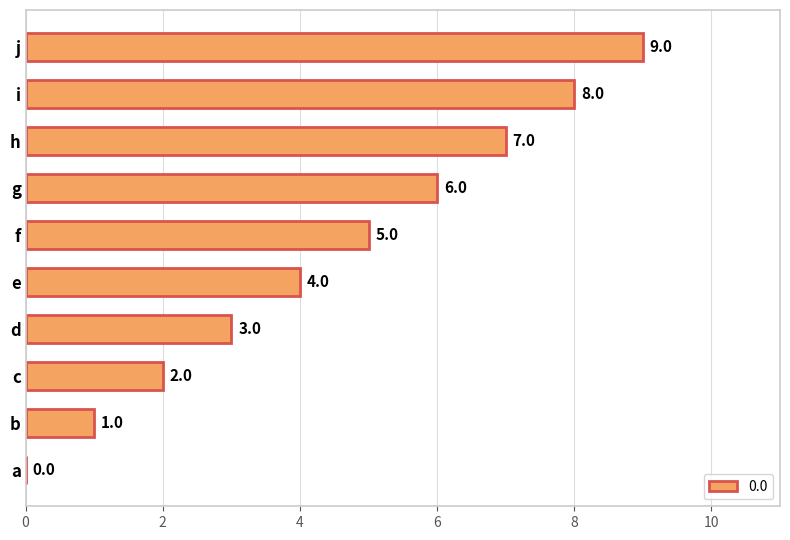

What is the sum of the values at d and i?

11